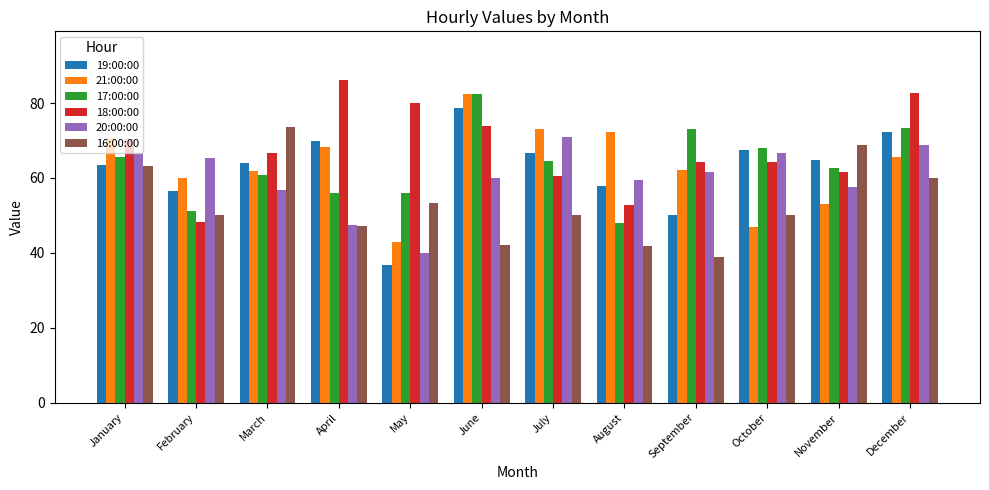

Which series has the largest total across all categories?

18:00:00